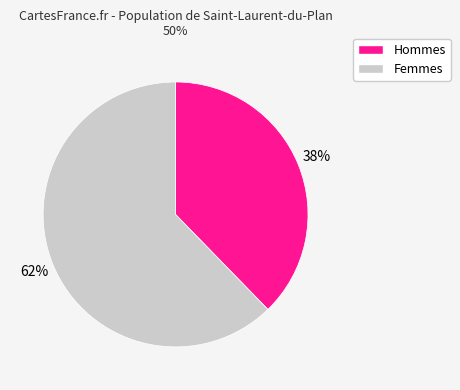

To the nearest percent, what is the average slice percentage?

50%